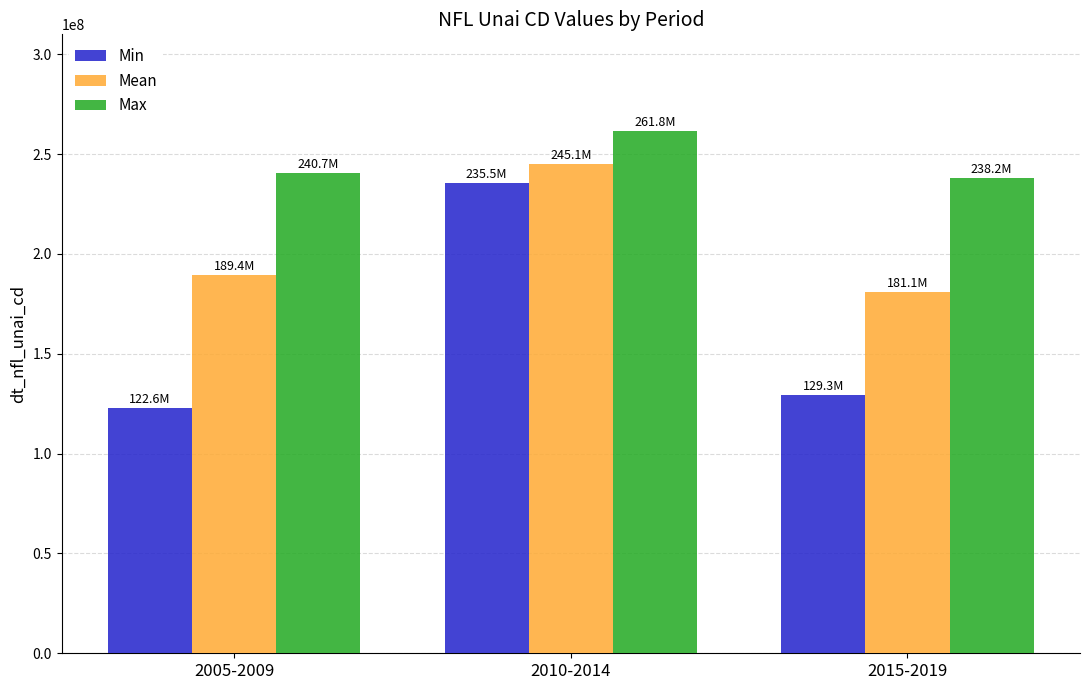

Which series has the widest spread of values?

Min